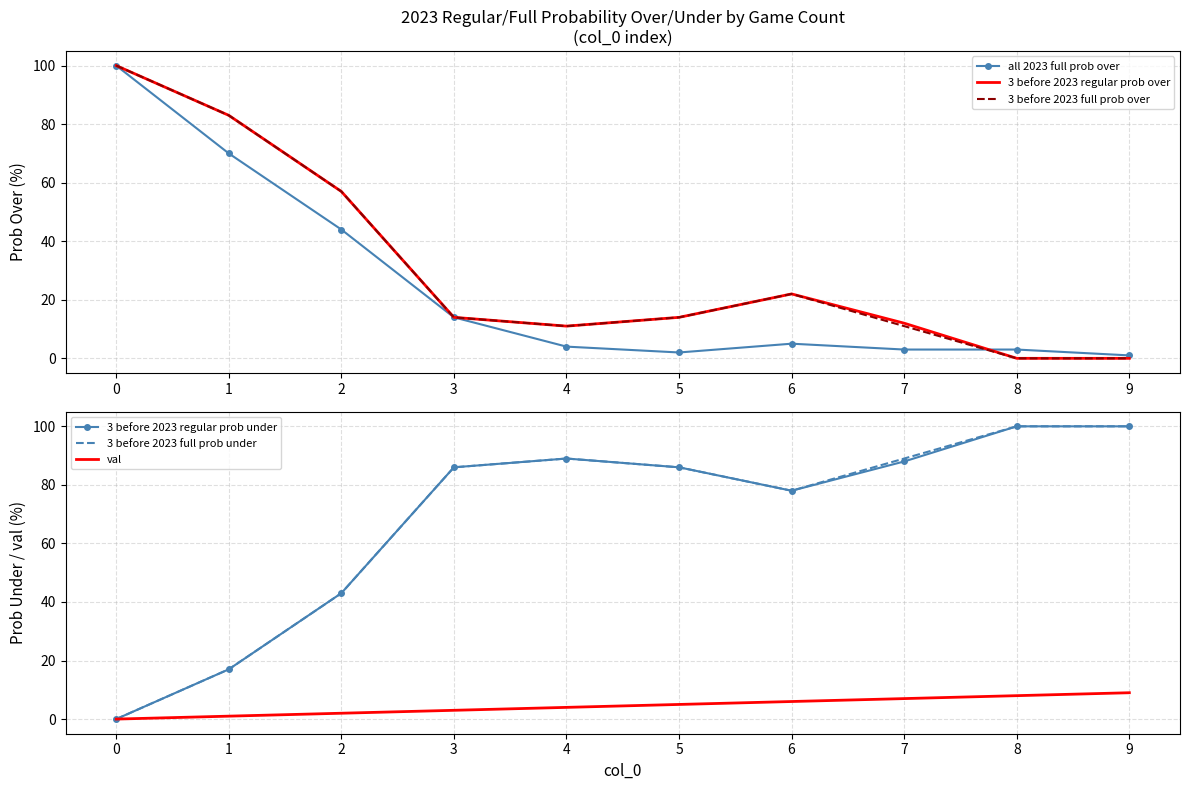

How many lines are shown in the chart?

6